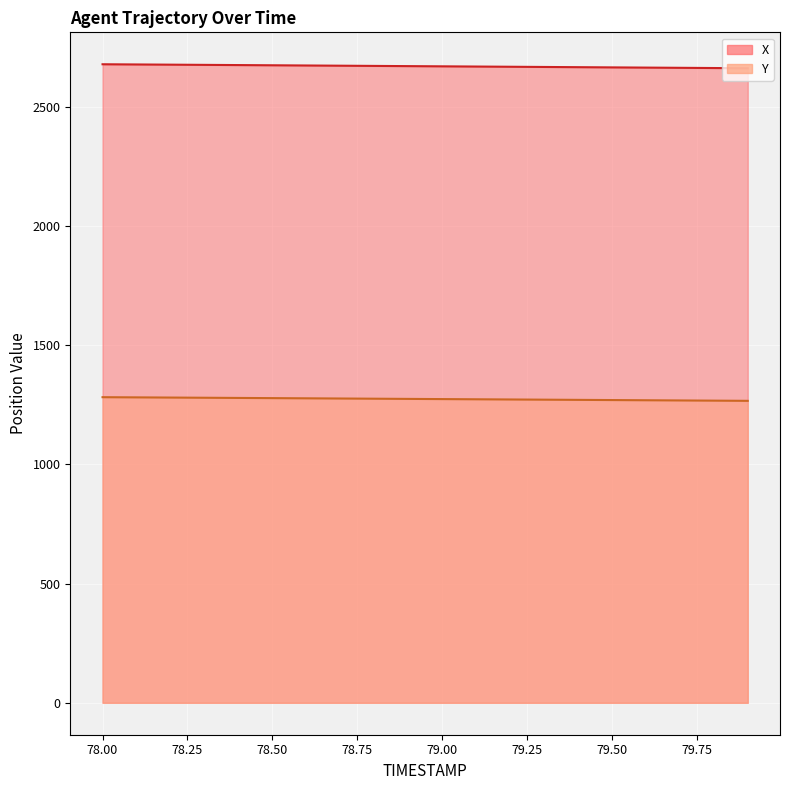

What is the minimum value shown in the chart?

1266.9